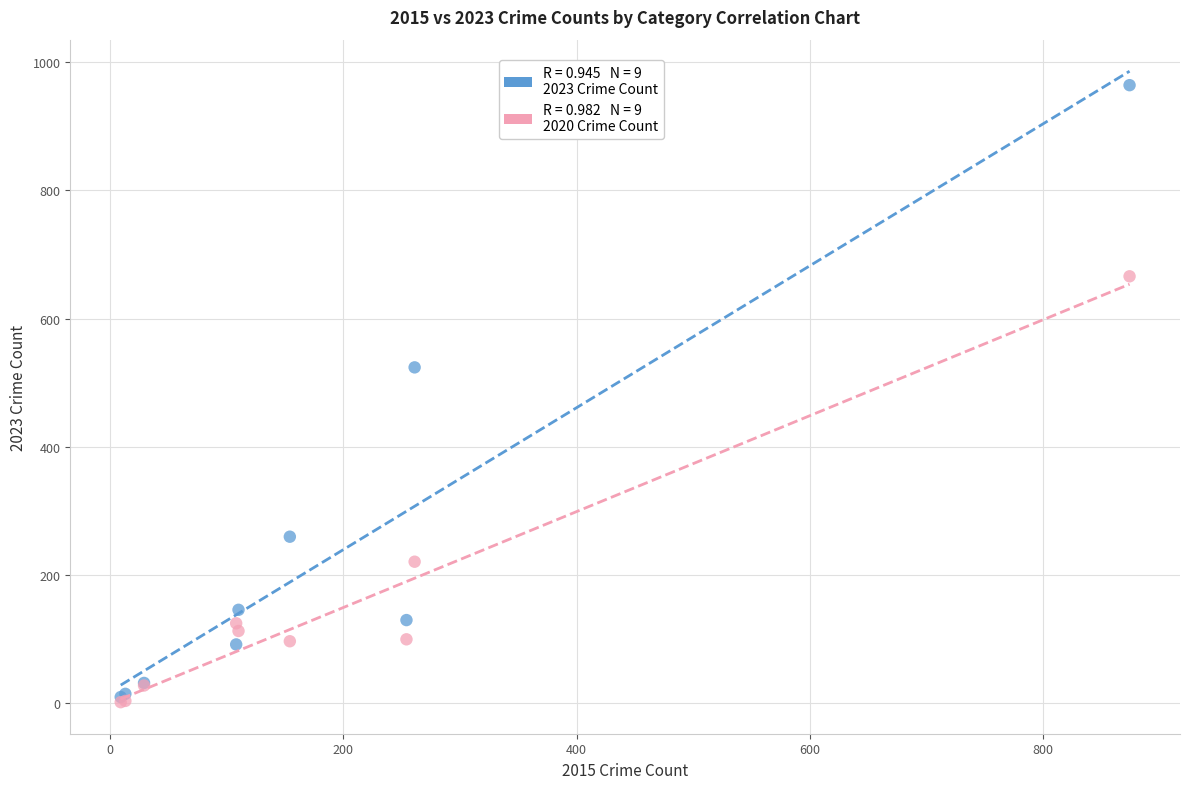

Across all series, what Y value is closest to 483?

524